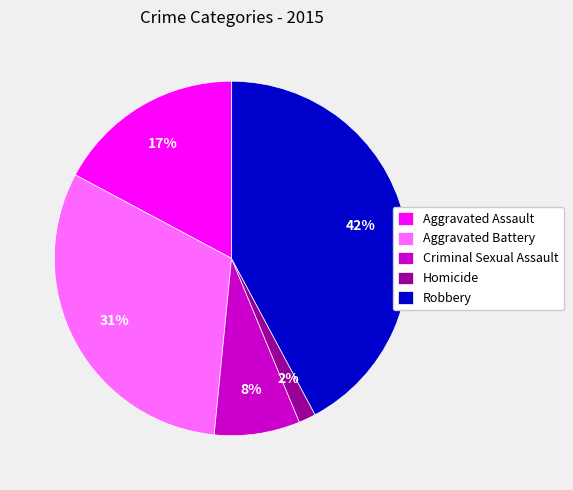

Is Criminal Sexual Assault the majority of the pie?

No